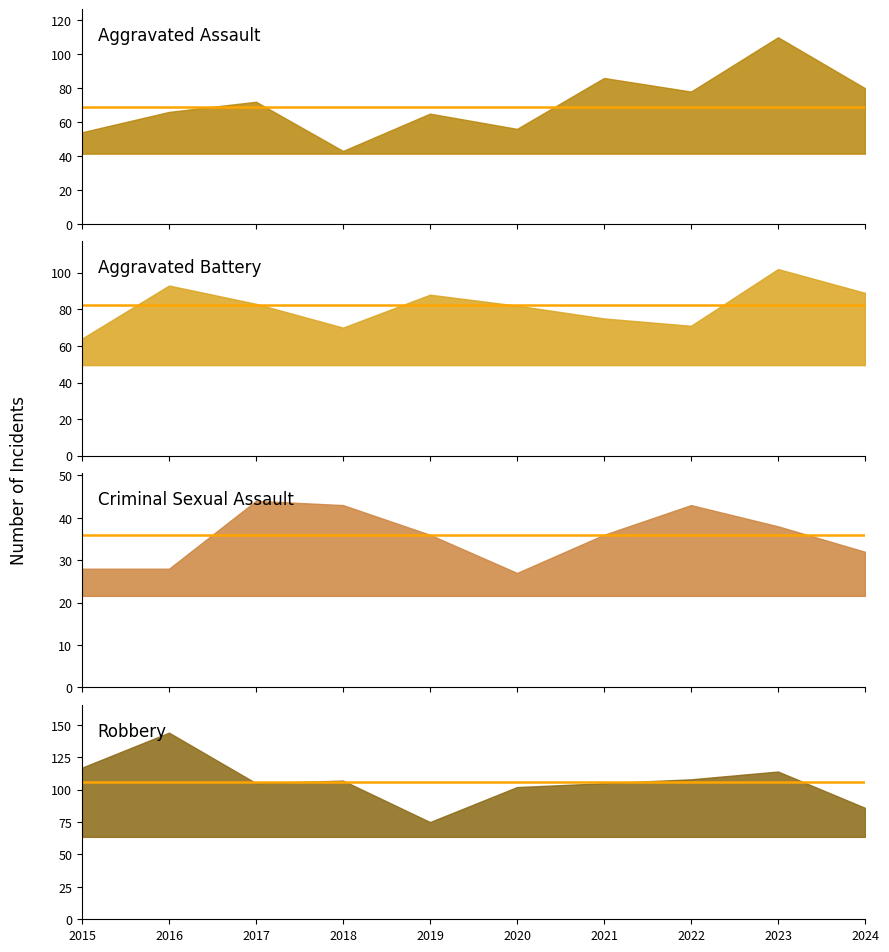

True or false: Criminal Sexual Assault median and Aggravated Assault median intersect in this chart.

False